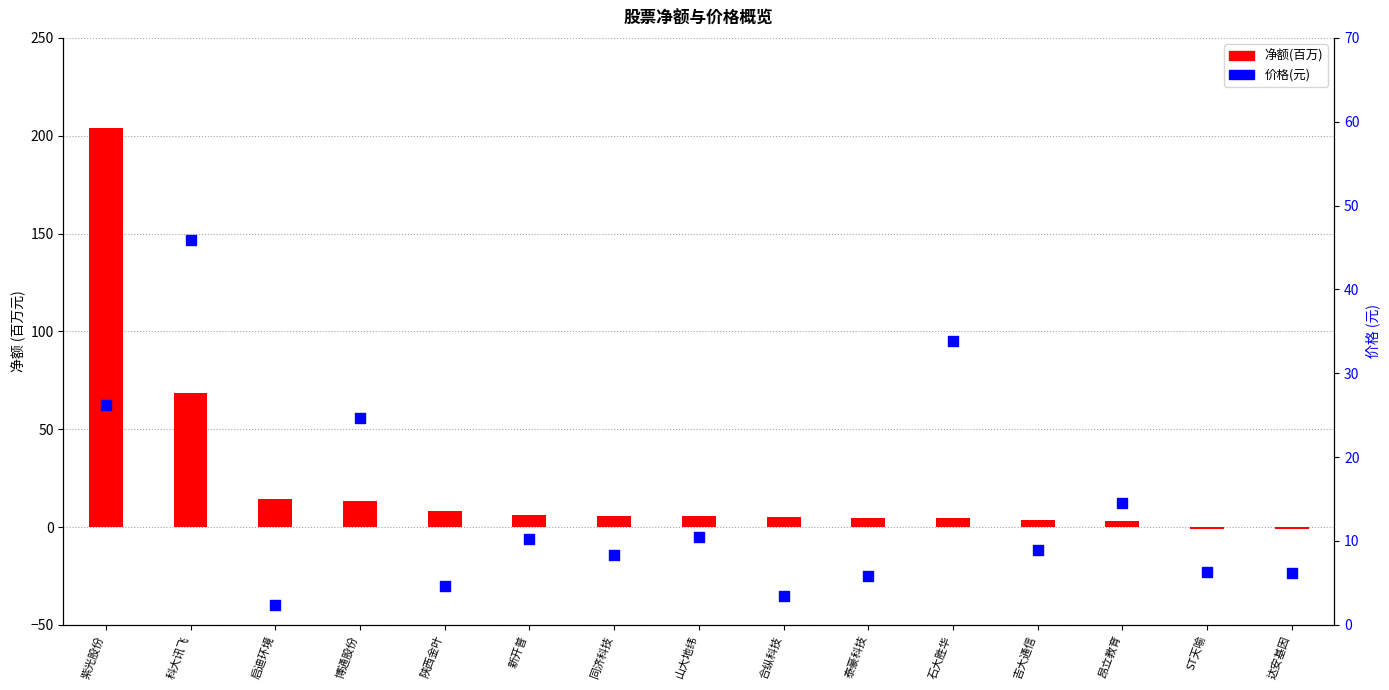

Is the value of 价格(元) at 石大胜华 greater than the value of 净额(百万) at 泰豪科技?

Yes